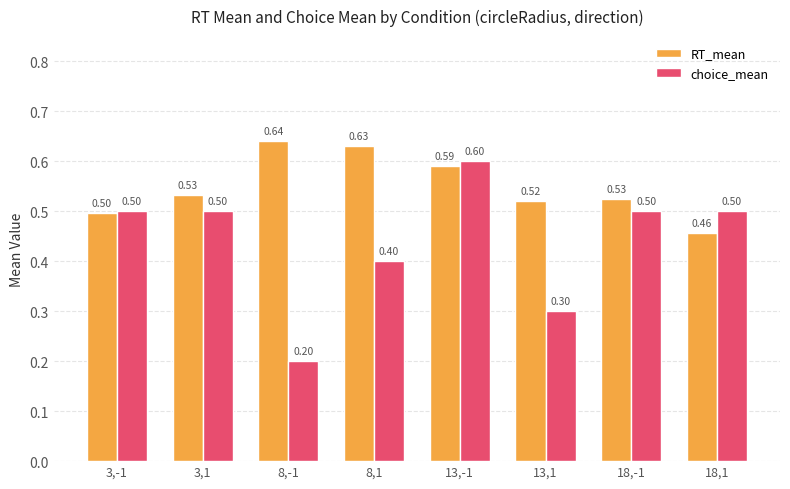

How many RT_mean values are between 0 and 1?

8